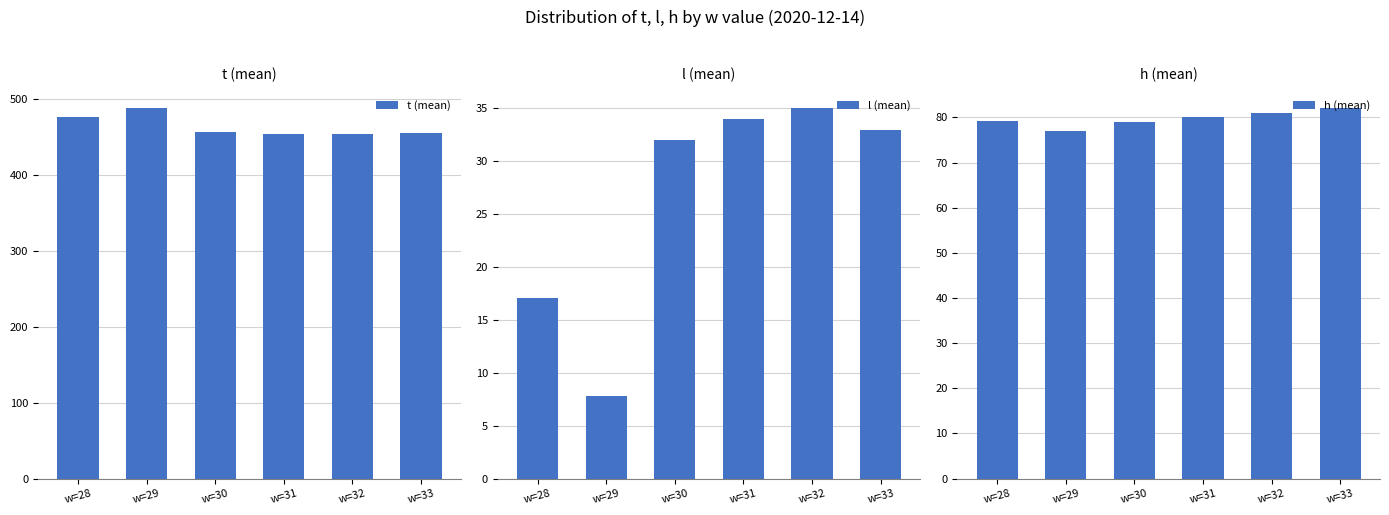

How many values in the t (mean) series exceed 456?

2